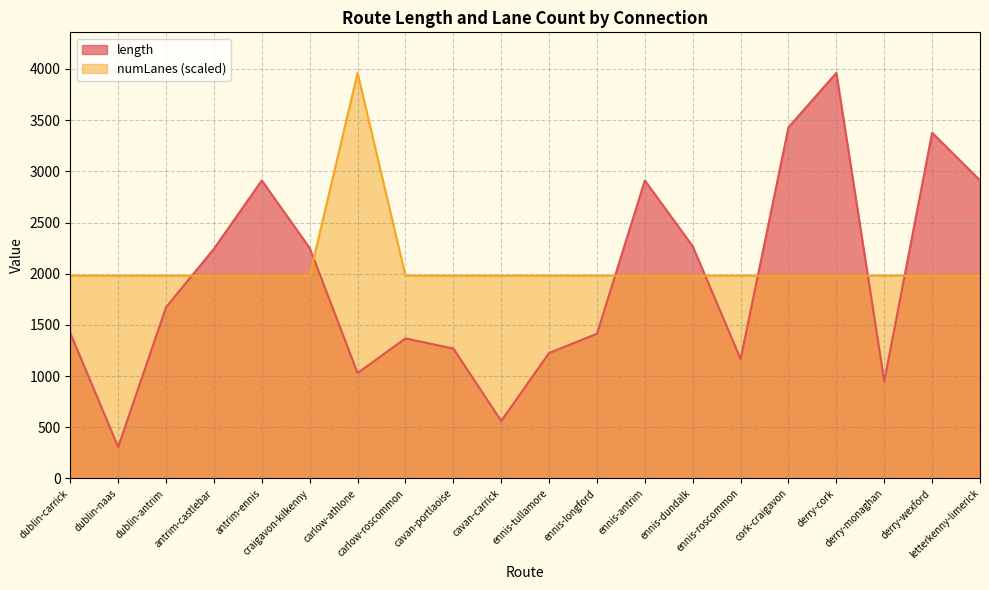

Between carlow-athlone and ennis-roscommon, which series saw the biggest shift?

numLanes (scaled)